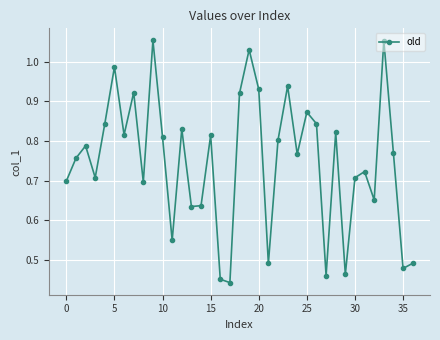

How many interior local peaks (higher than both neighbors) does the data have?

12